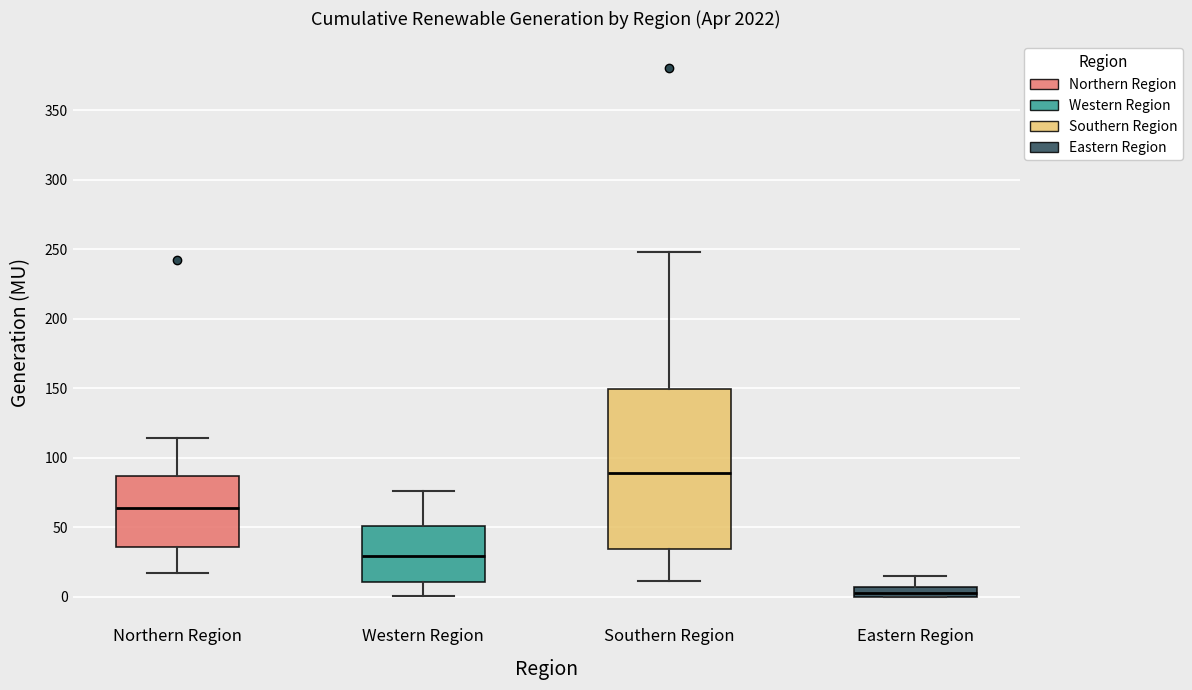

Which box has the highest median line?

Southern Region